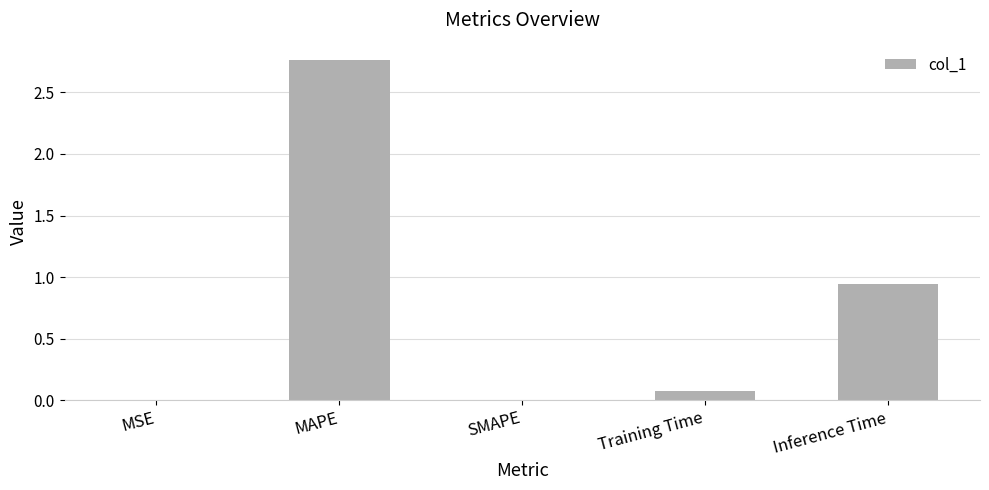

Which category has the highest value across all series?

MAPE